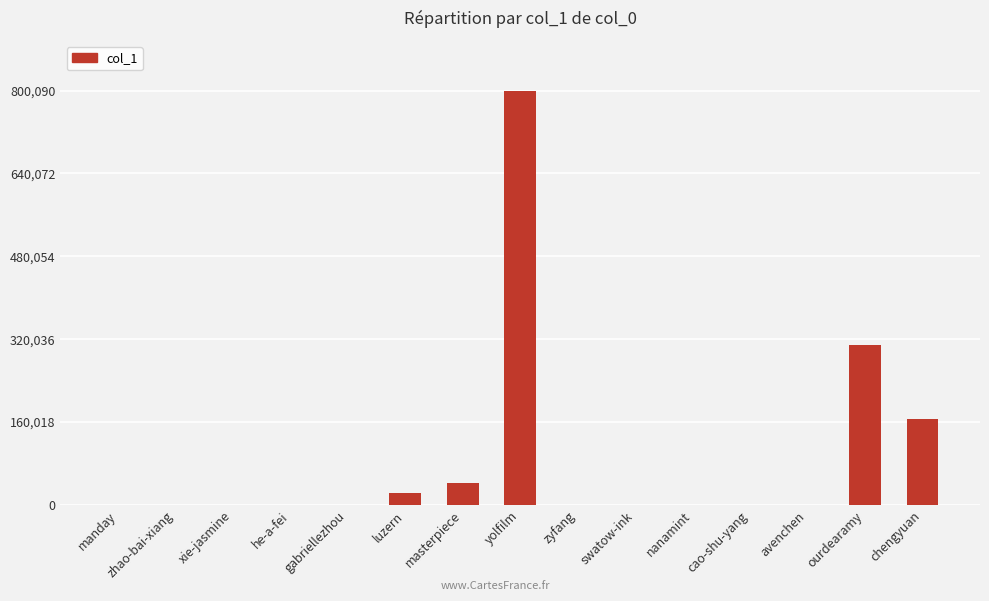

What is the sum of all values?

1343463